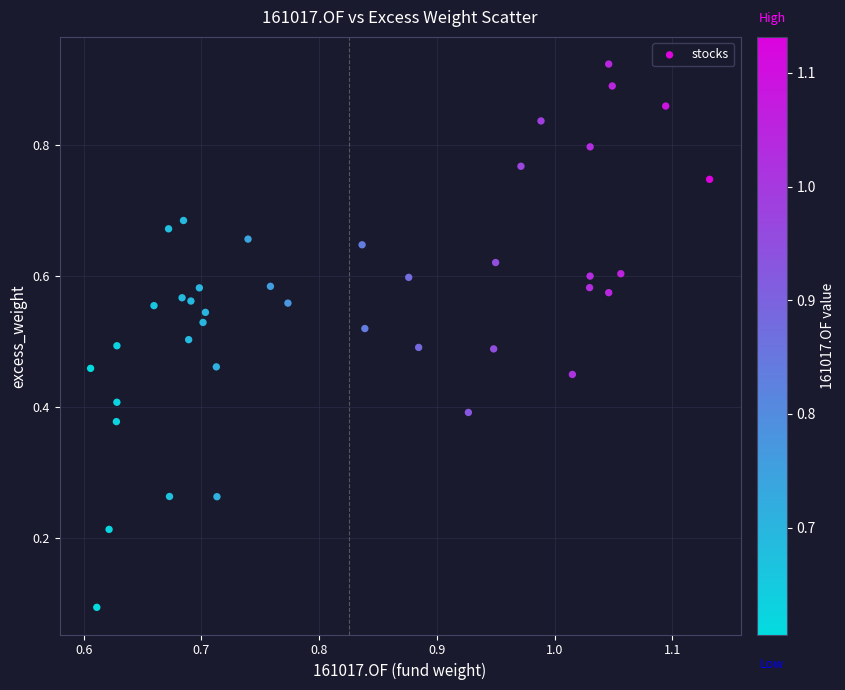

How many data points are displayed?

40